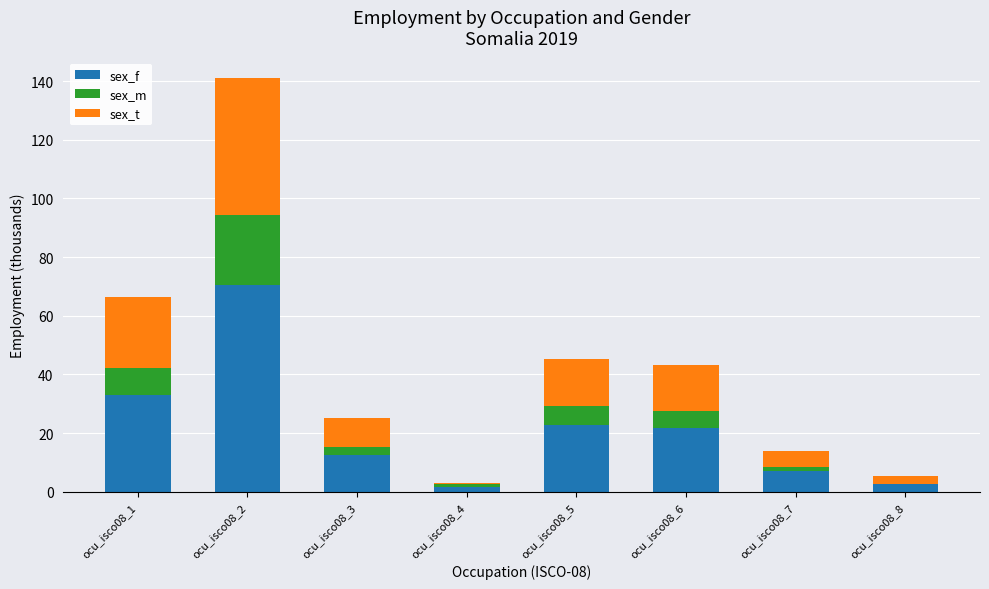

The value of sex_f at ocu_isco08_2 is 96.2. True or false?

False